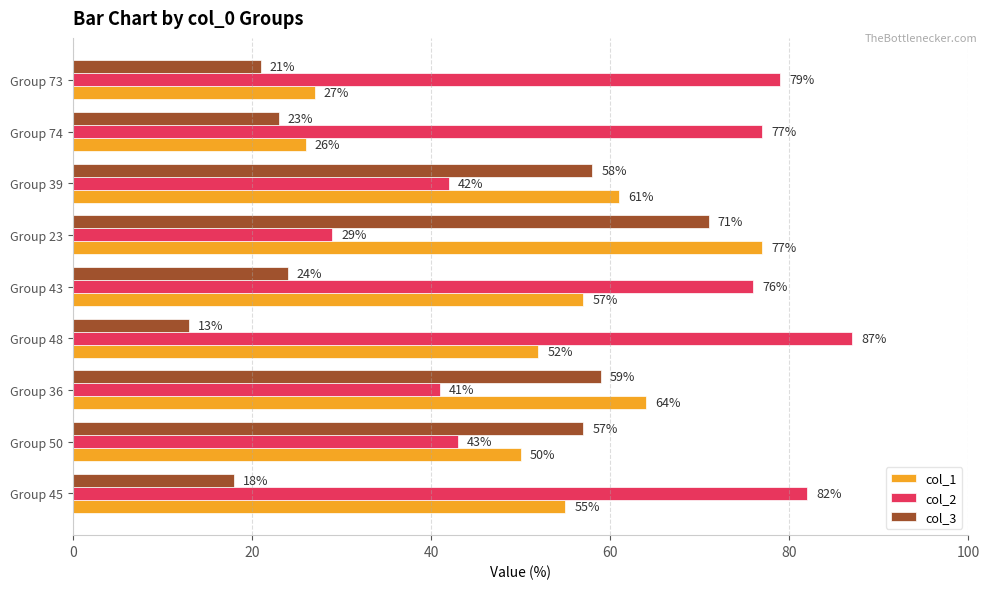

What is the difference between the highest and lowest values at Group 50?

14